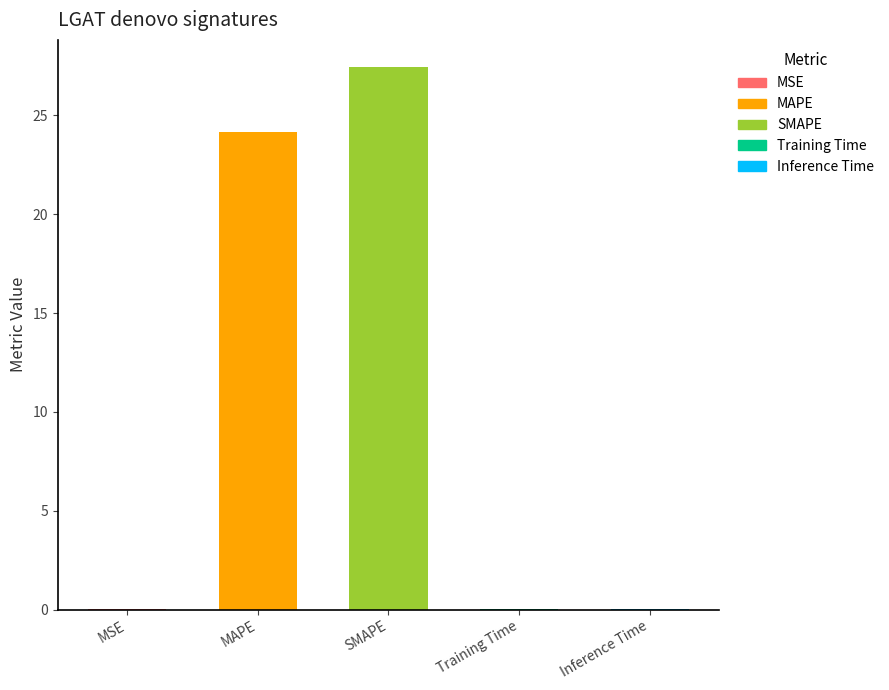

Reading right to left, list all the values displayed in this chart.

0.0	0.0	27.4	24.1	0.0